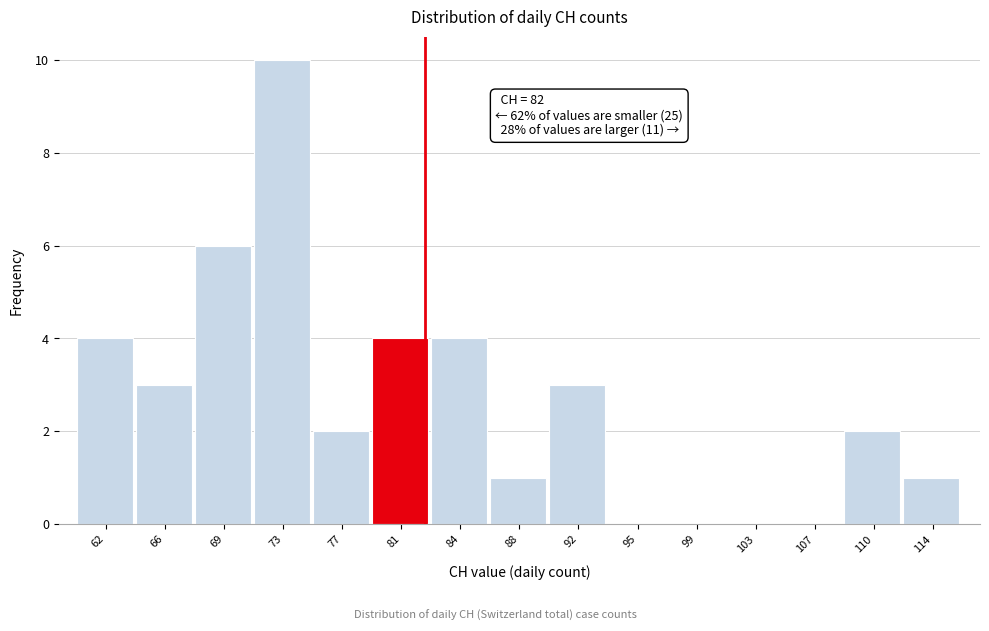

Over which range of the x-axis is the bar tallest?

71.0 to 75.0